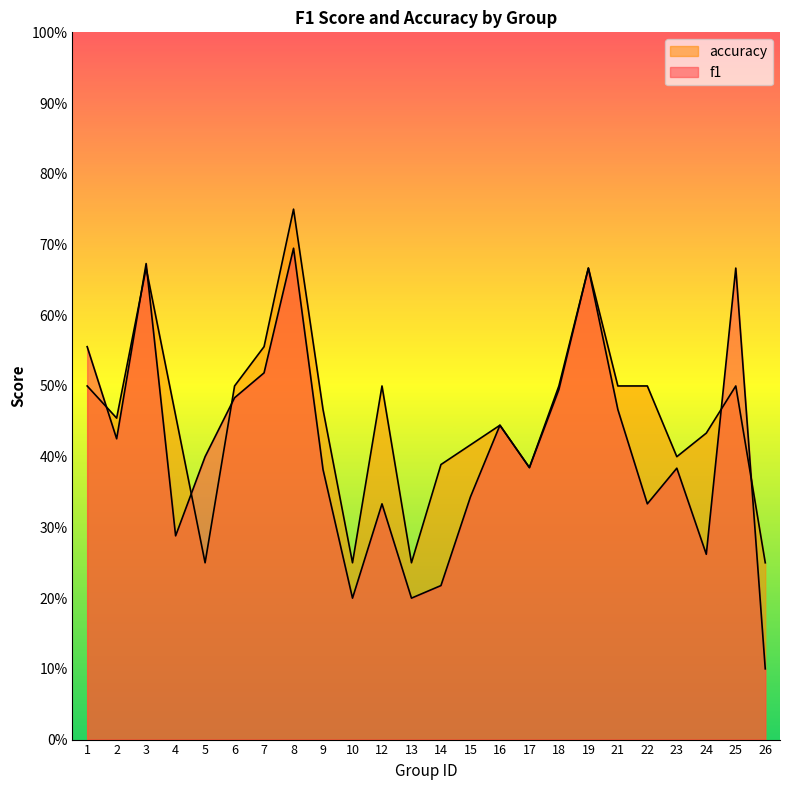

In accuracy, how many points are higher than both neighbors (excluding endpoints)?

6